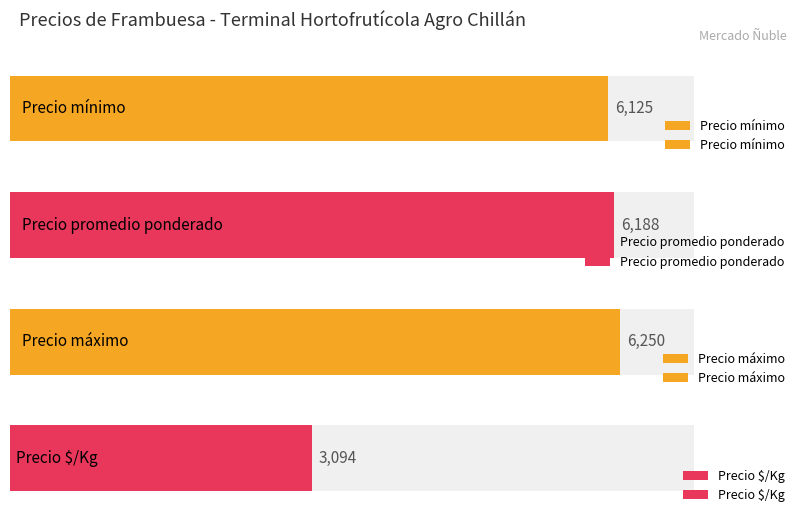

Which series has the widest spread of values?

Precio mínimo